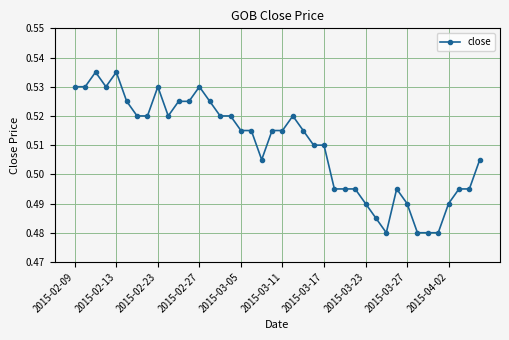

How many series are shown in this chart?

1